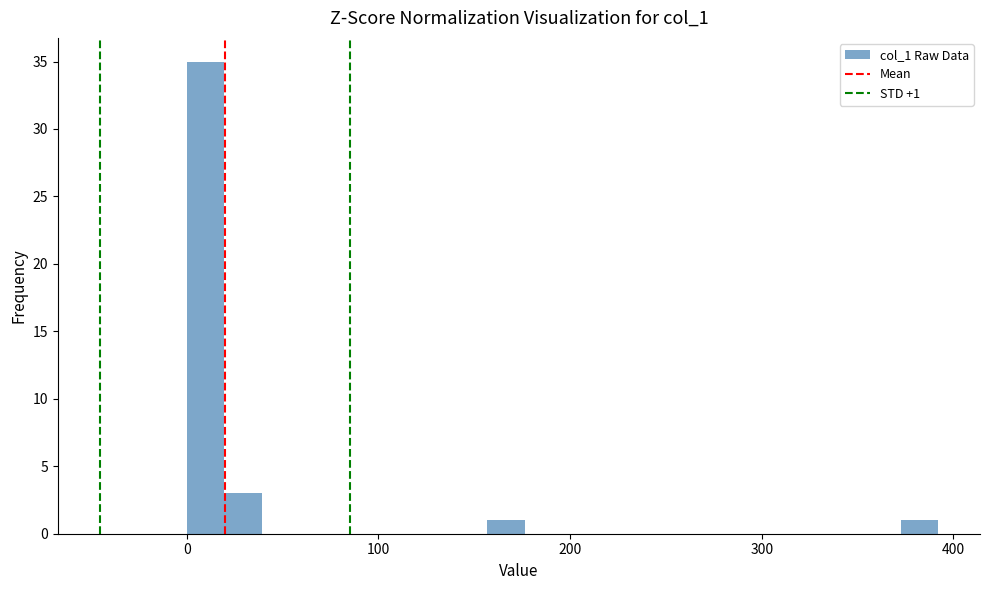

Around what value on the x-axis is the tallest bar? Give the approximate position of its centre, as read against the axis.

10